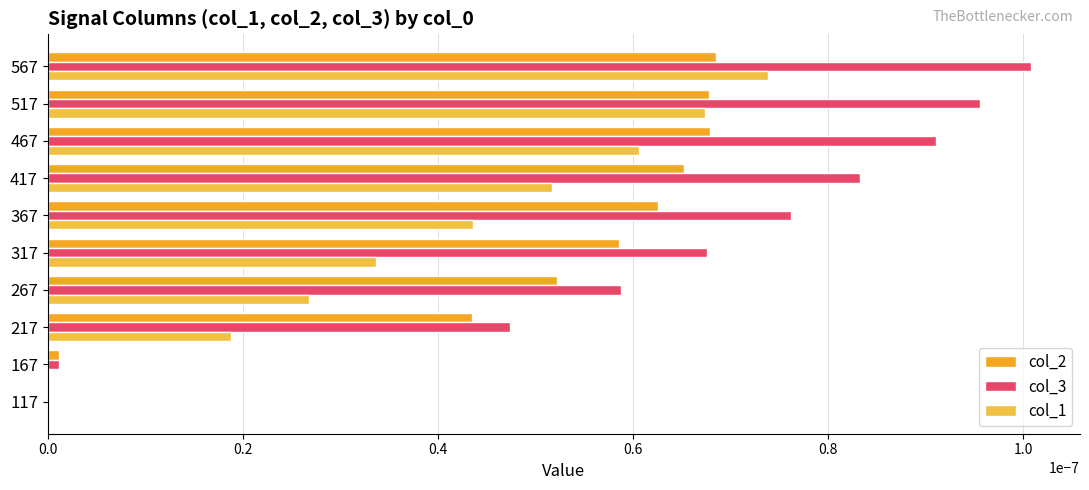

How many values in col_3 are above zero?

9